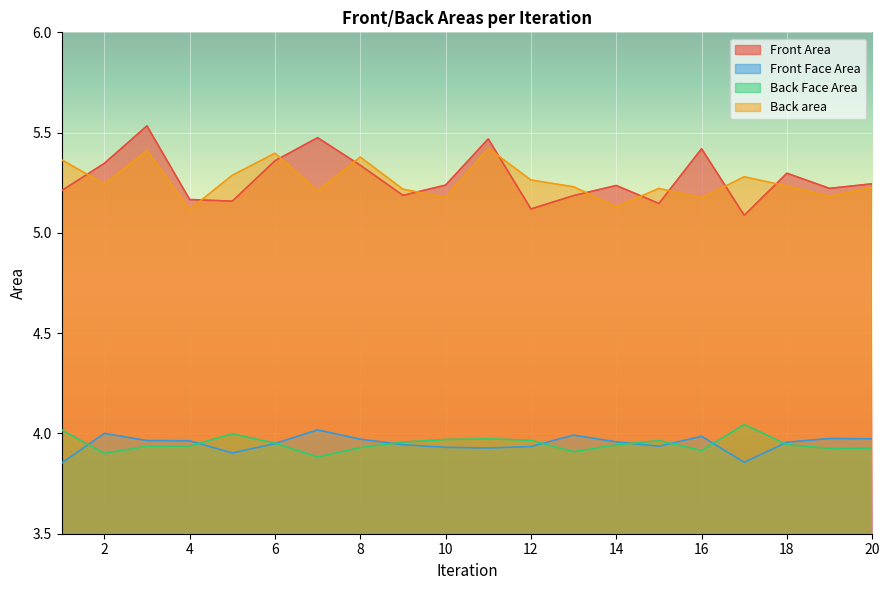

Does the chart display data point markers on the line(s)?

No